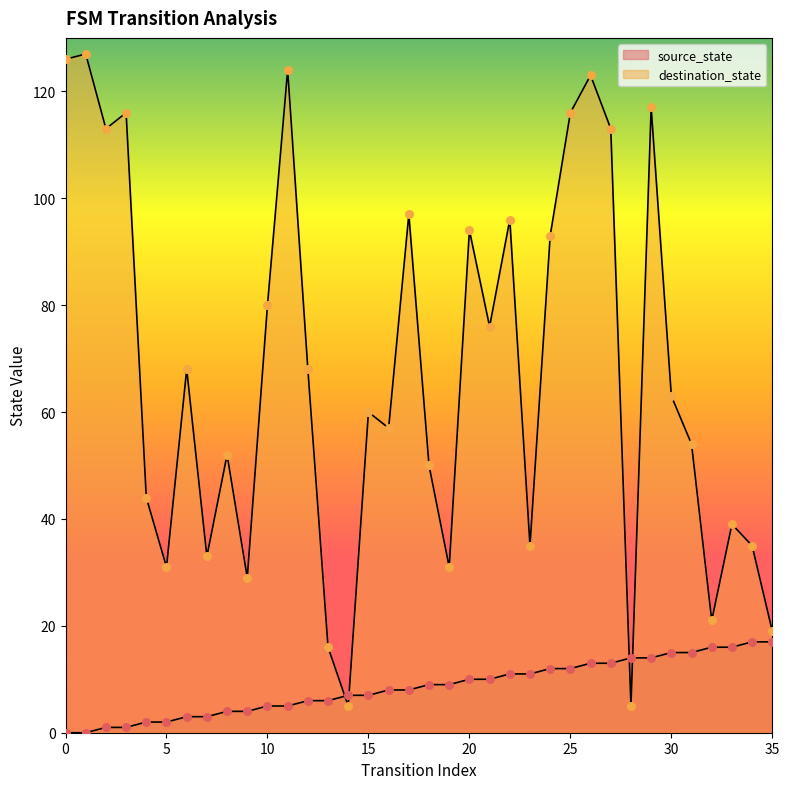

At how many categories does at least one series exceed 9?

35